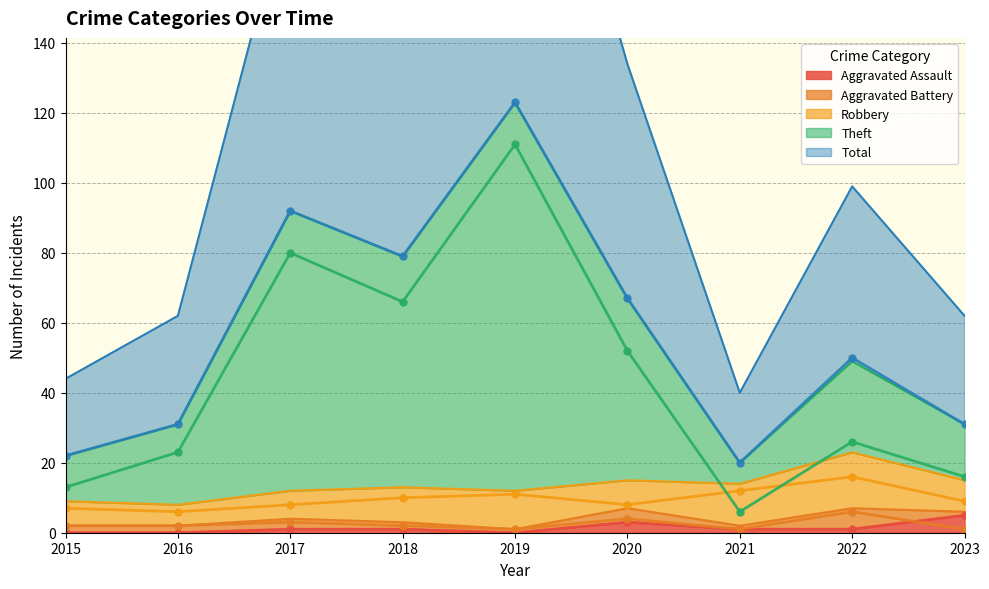

Is the value of Theft (line) at 2018 greater than the value of Robbery (line) at 2019?

Yes